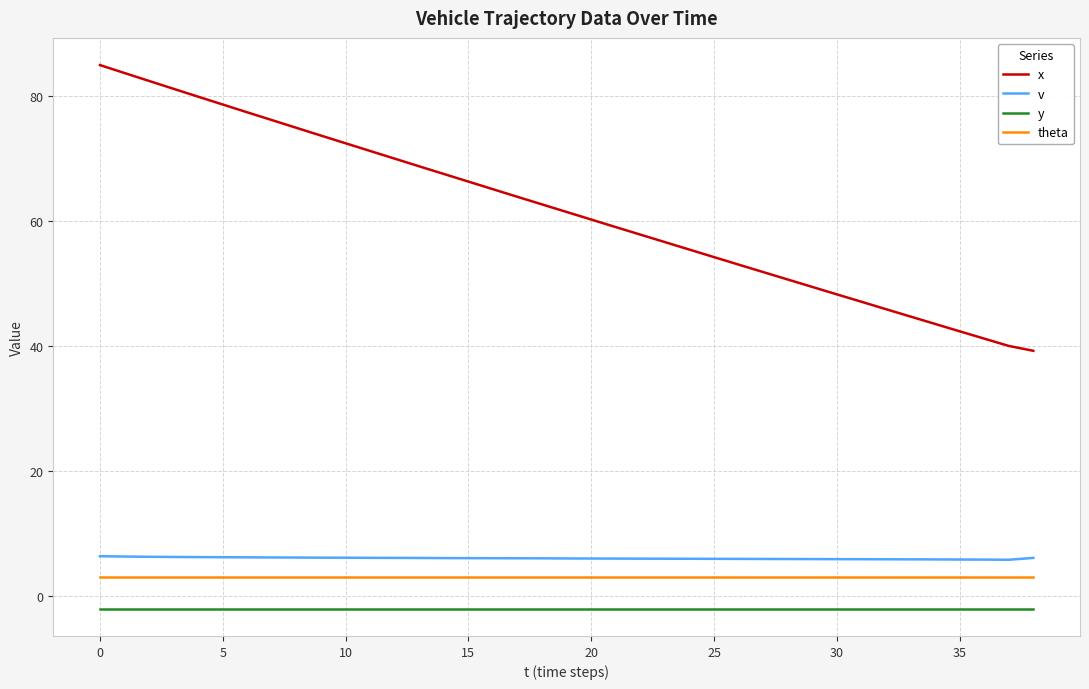

What is the difference between the maximum and minimum values in the x series?

45.7